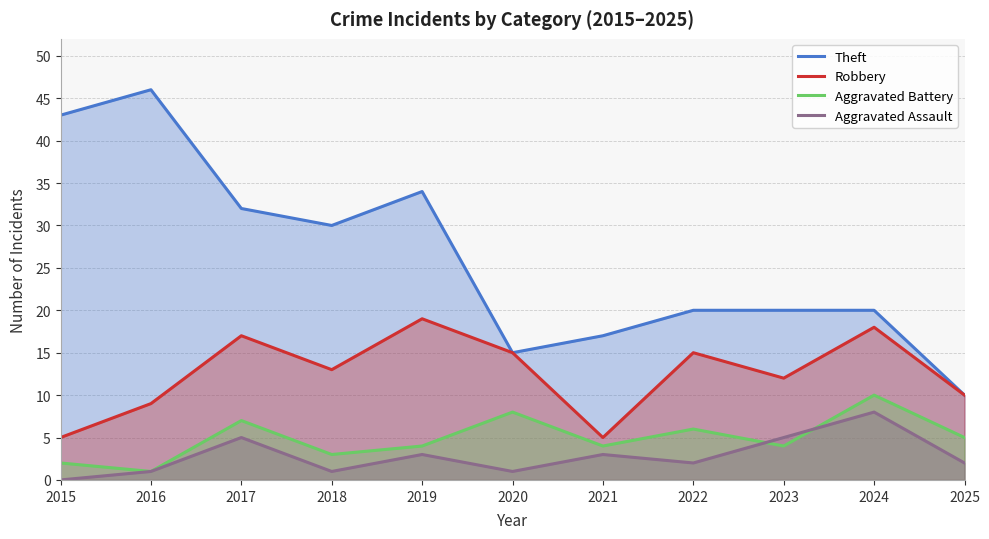

How many interior local peaks does the Theft series have?

2